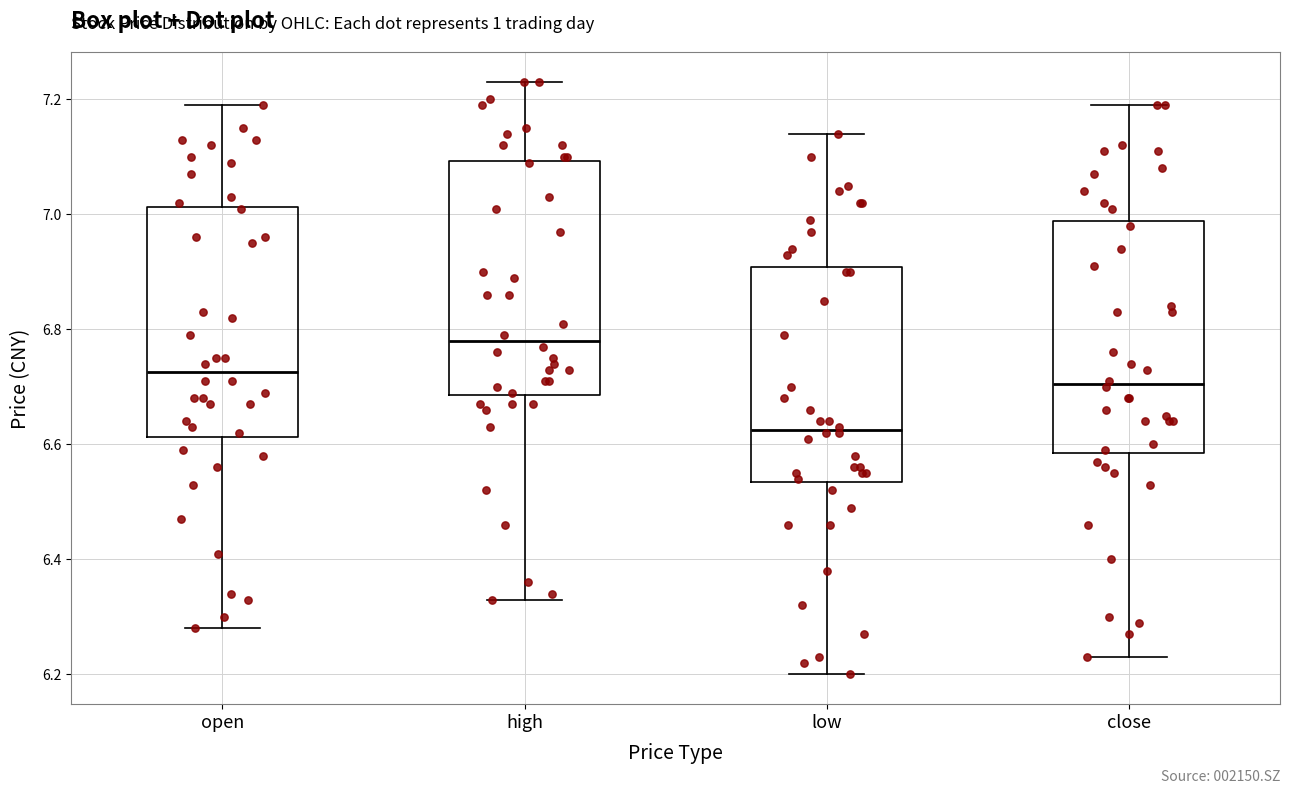

Reading left to right, transcribe this box plot: for each box, give where its median line is, the range the box spans, and where its two whiskers end, as read against the y-axis. The values are not printed on the chart, so give them approximately, as read against the axis.

open: median 6.72, box 6.62 to 7.02, whiskers 6.28 to 7.20
high: median 6.78, box 6.68 to 7.10, whiskers 6.34 to 7.24
low: median 6.62, box 6.54 to 6.90, whiskers 6.20 to 7.14
close: median 6.70, box 6.58 to 6.98, whiskers 6.24 to 7.20